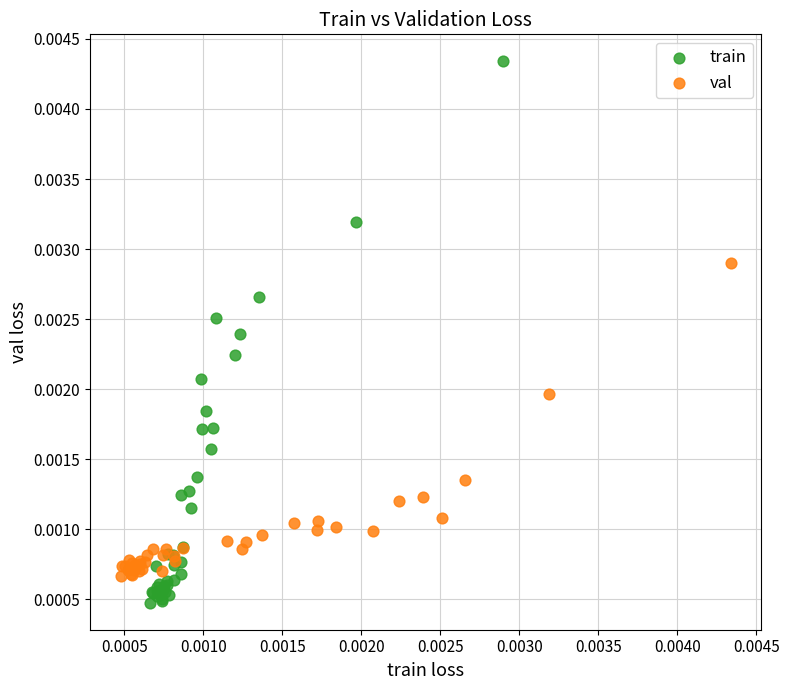

Which series has the widest spread of Y values?

train